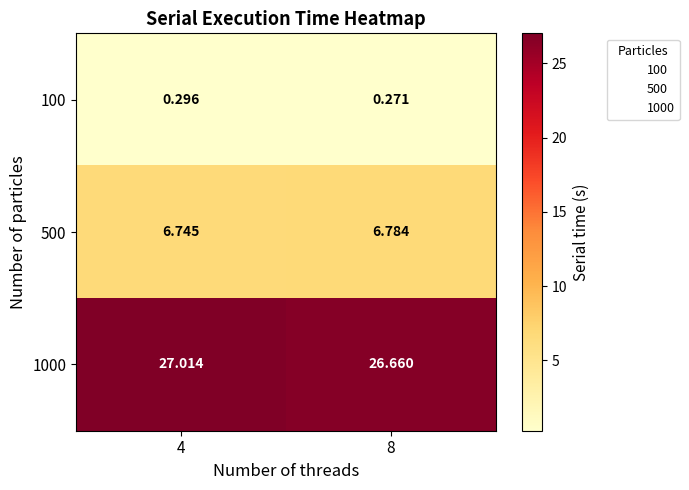

At how many categories does at least one series exceed 15?

2